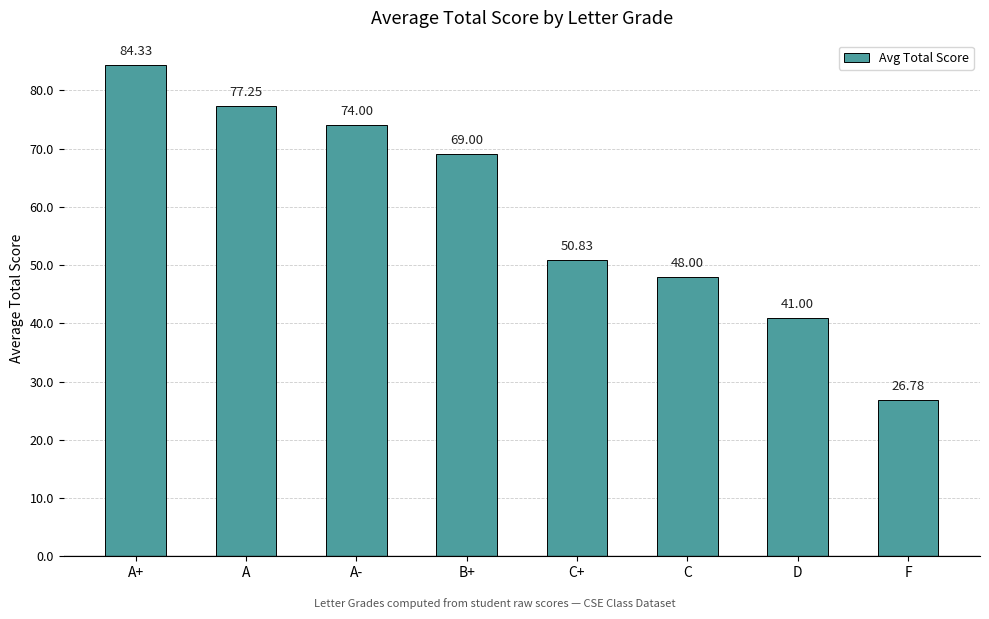

How many data points are less than 69?

4